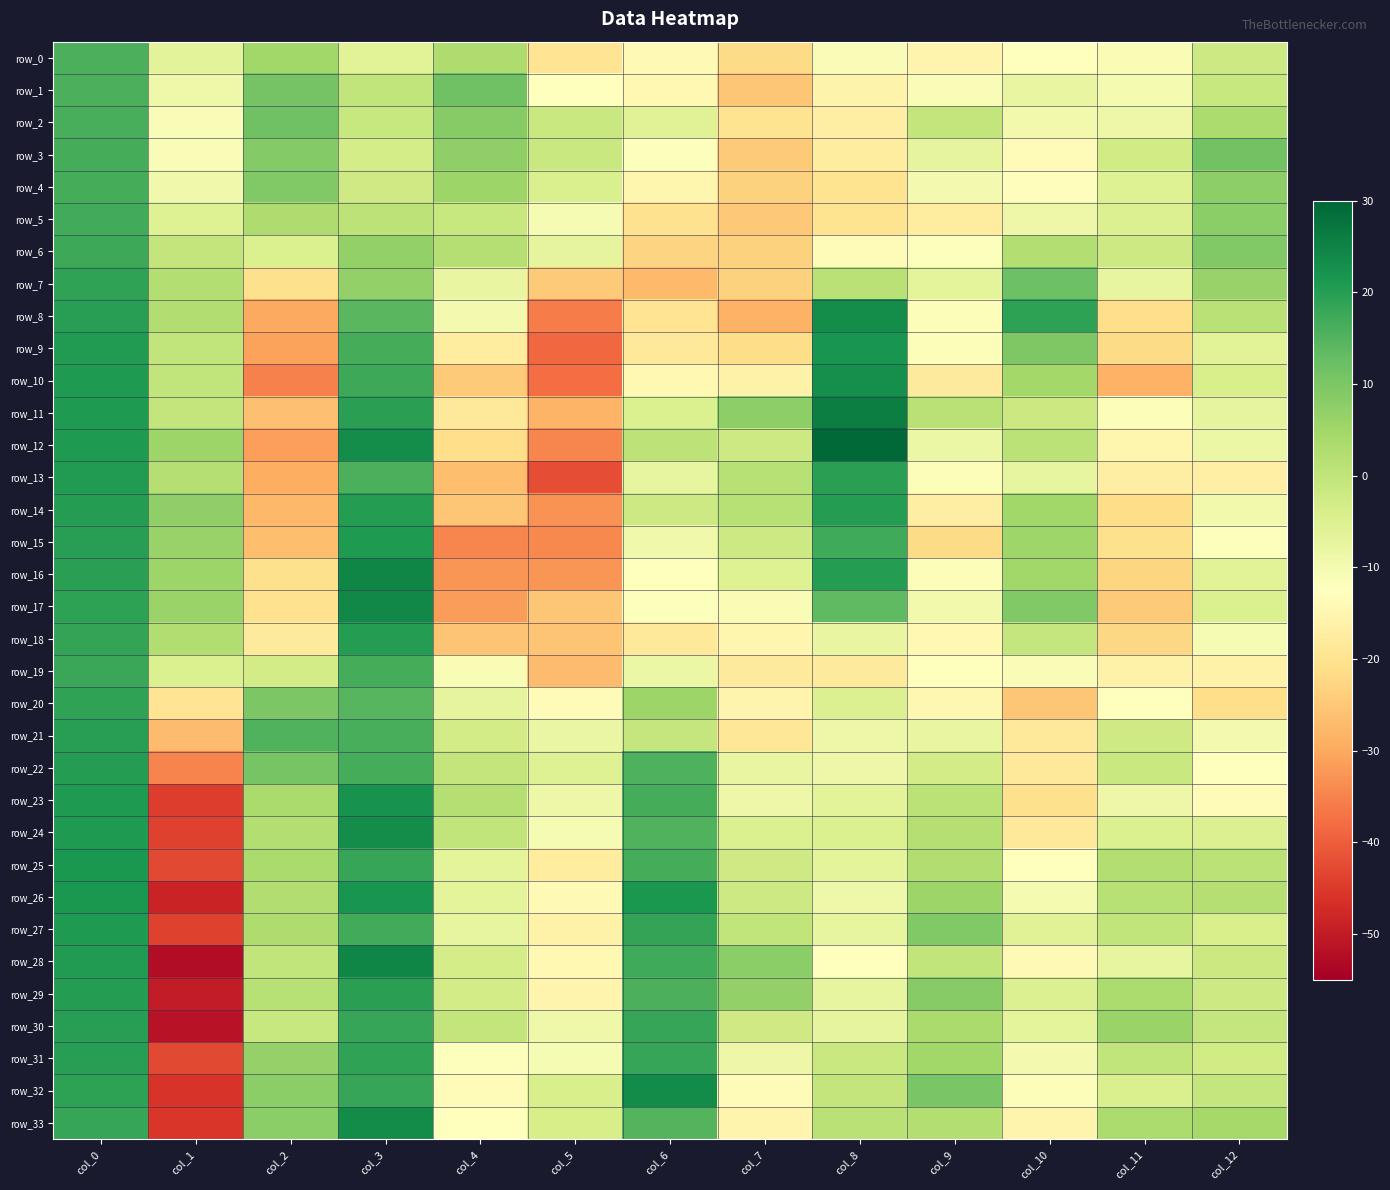

Is it true that row_21 equals 28.3 at col_3?

False